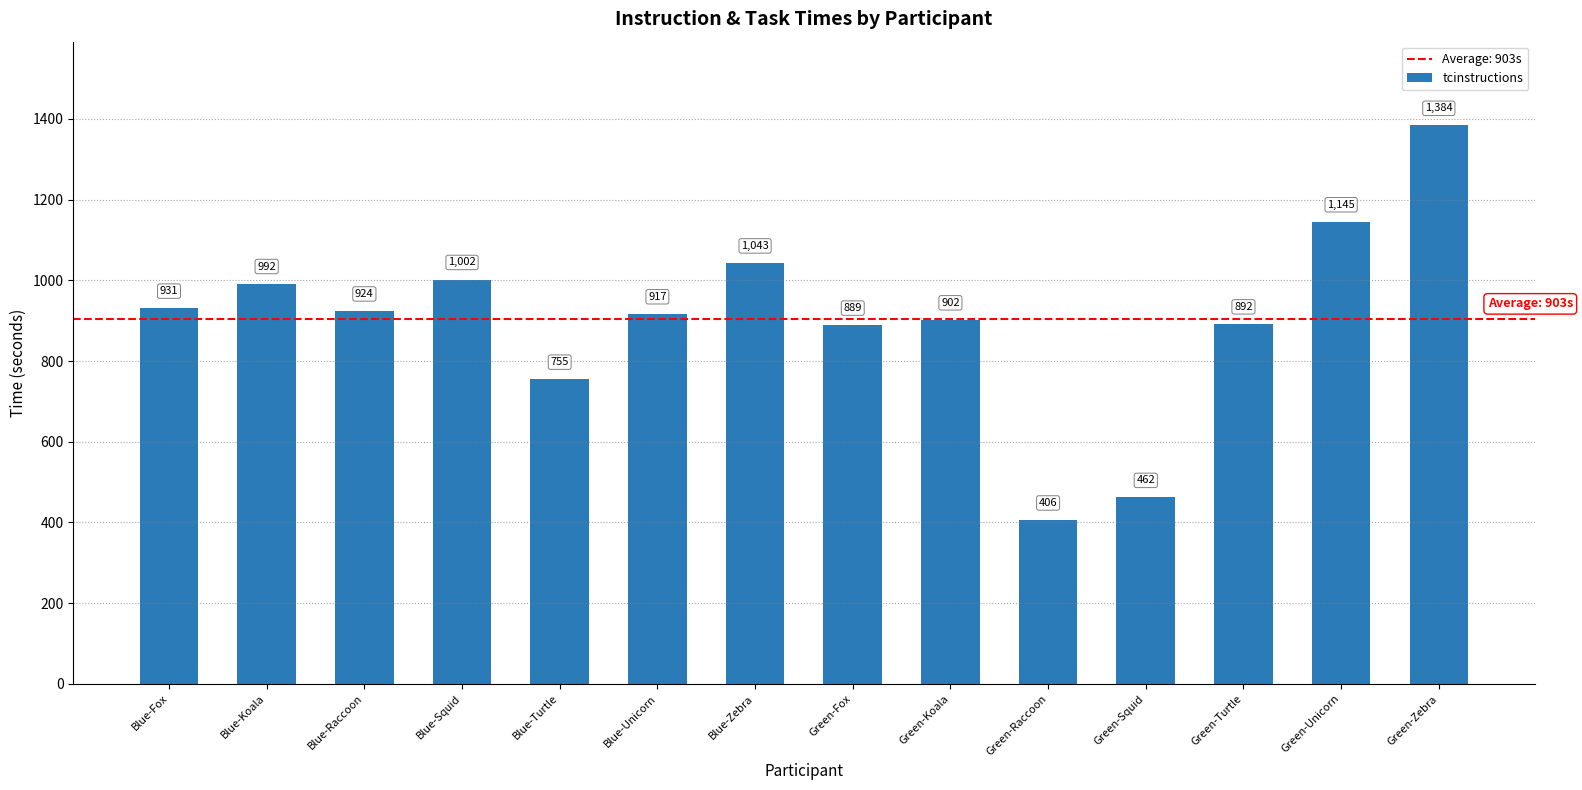

List the labels in order of value, smallest first.

Green-Raccoon, Green-Squid, Blue-Turtle, Green-Fox, Green-Turtle, Green-Koala, Blue-Unicorn, Blue-Raccoon, Blue-Fox, Blue-Koala, Blue-Squid, Blue-Zebra, Green-Unicorn, Green-Zebra